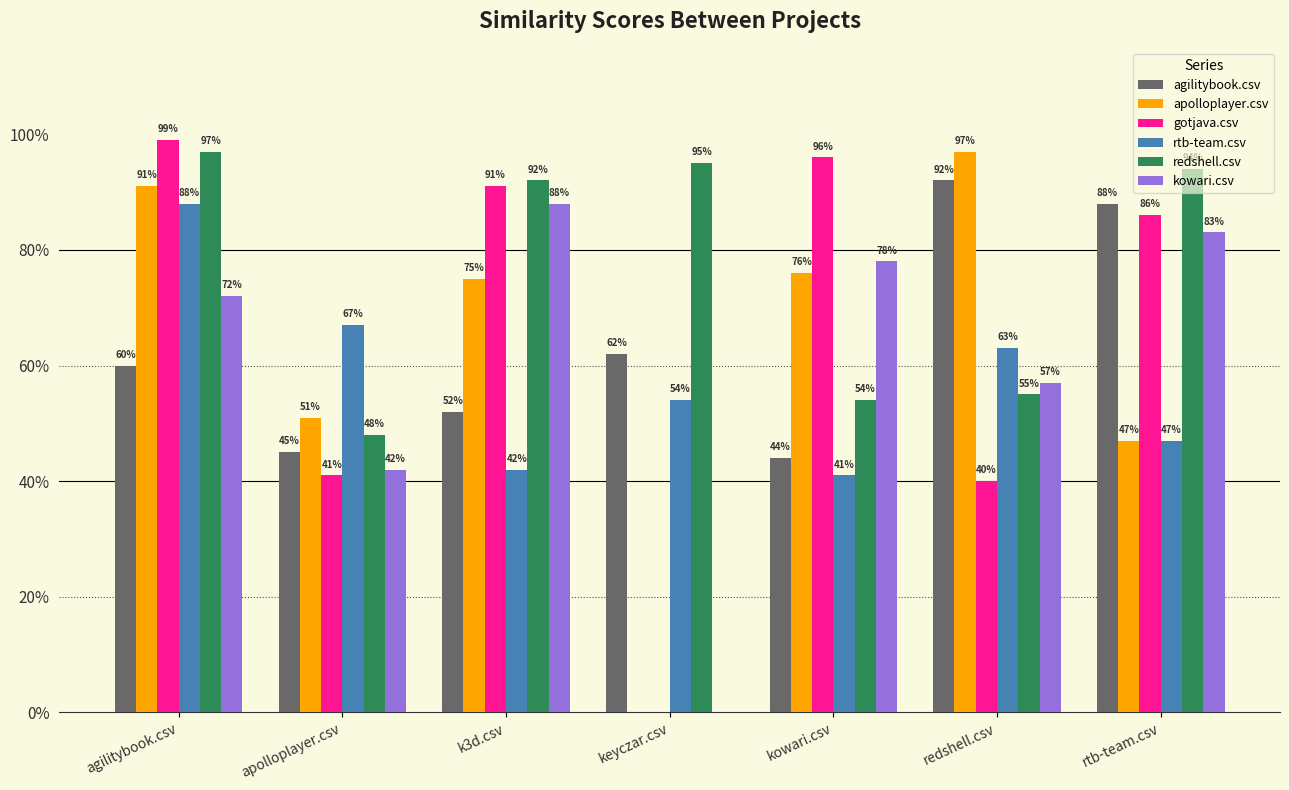

What is the average value of the apolloplayer.csv series?

0.6